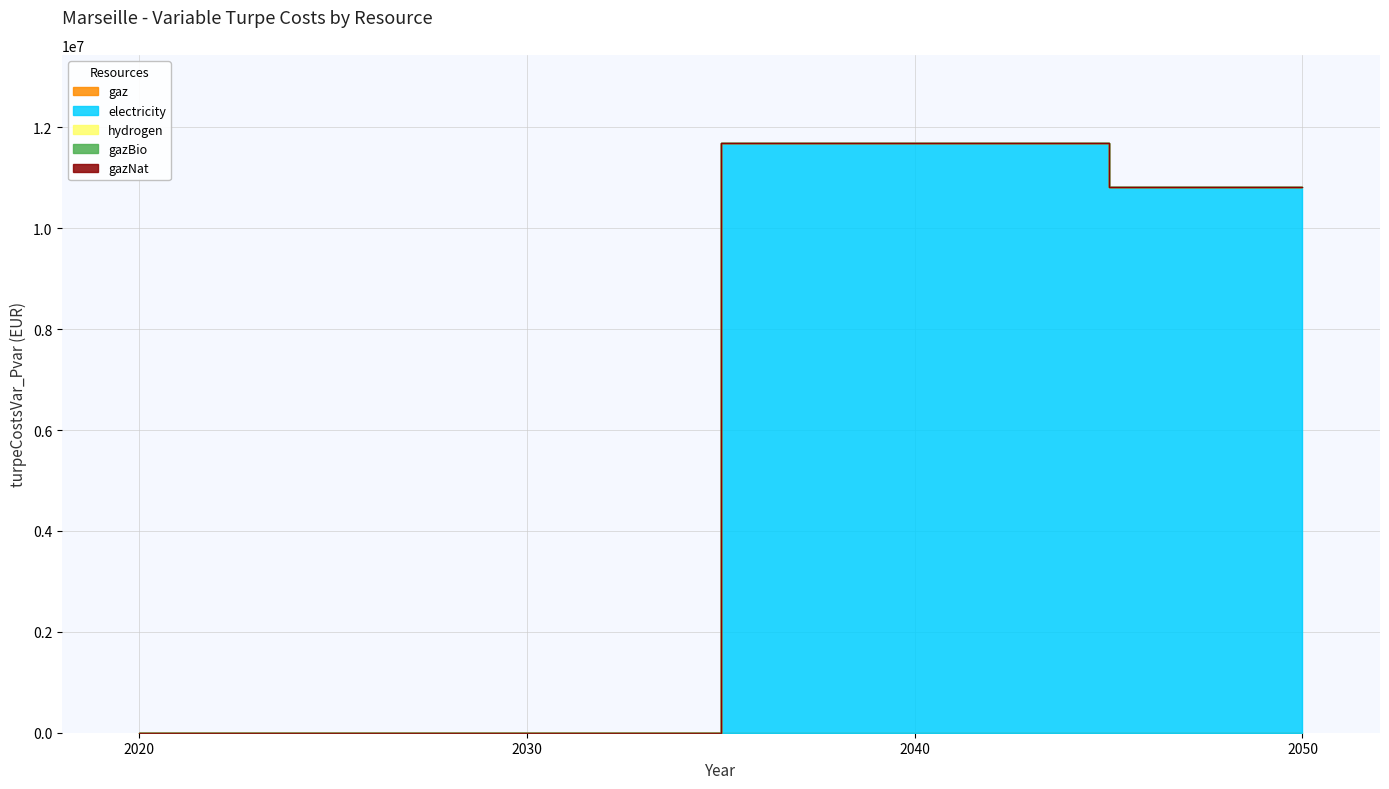

True or false: gazBio has more than 1 interior local peaks.

False